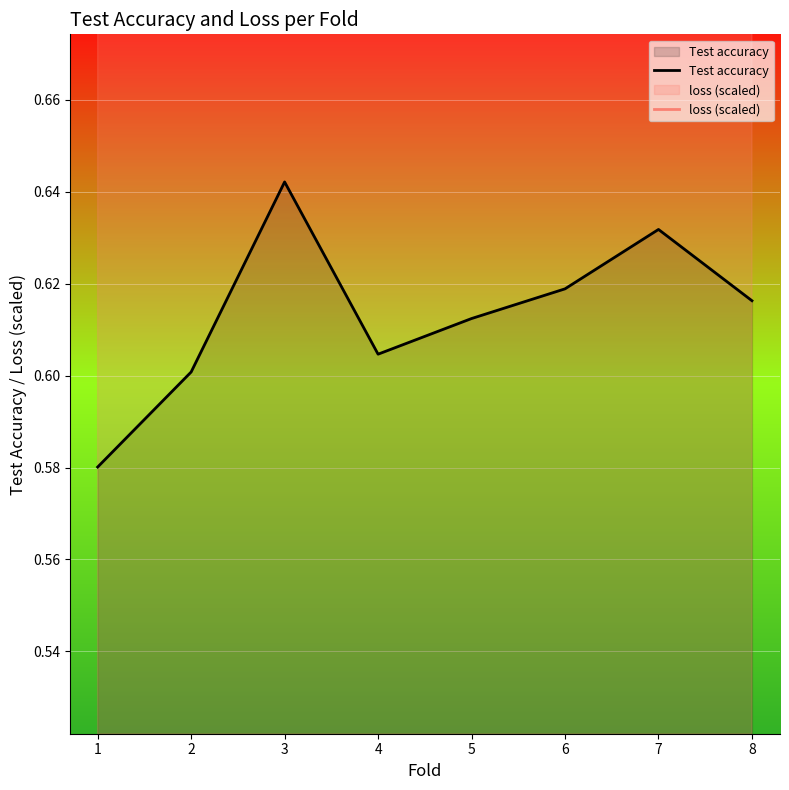

What is the difference between the maximum and minimum values in the loss (scaled) series?

0.1